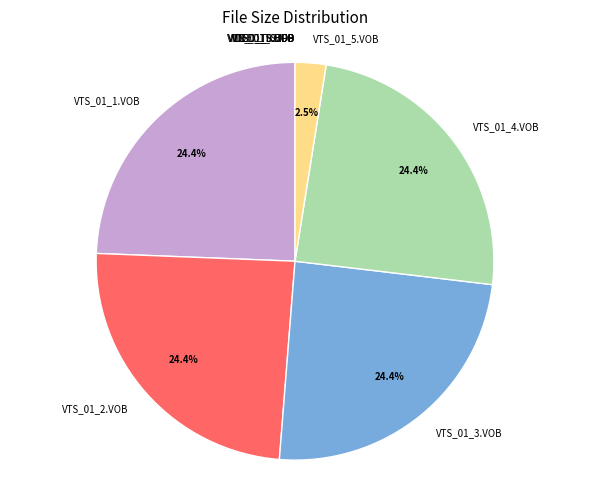

Is there a majority slice in this chart?

No